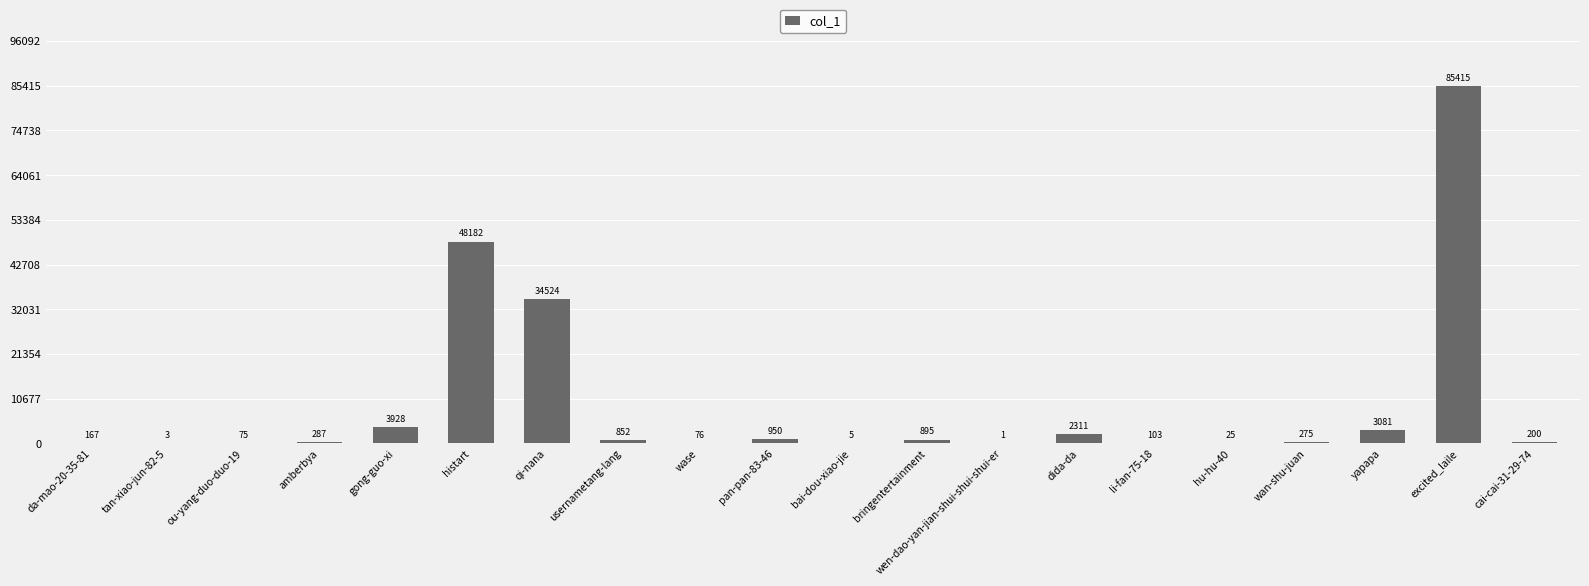

What is the change in value from amberbya to usernametang-lang?

+565